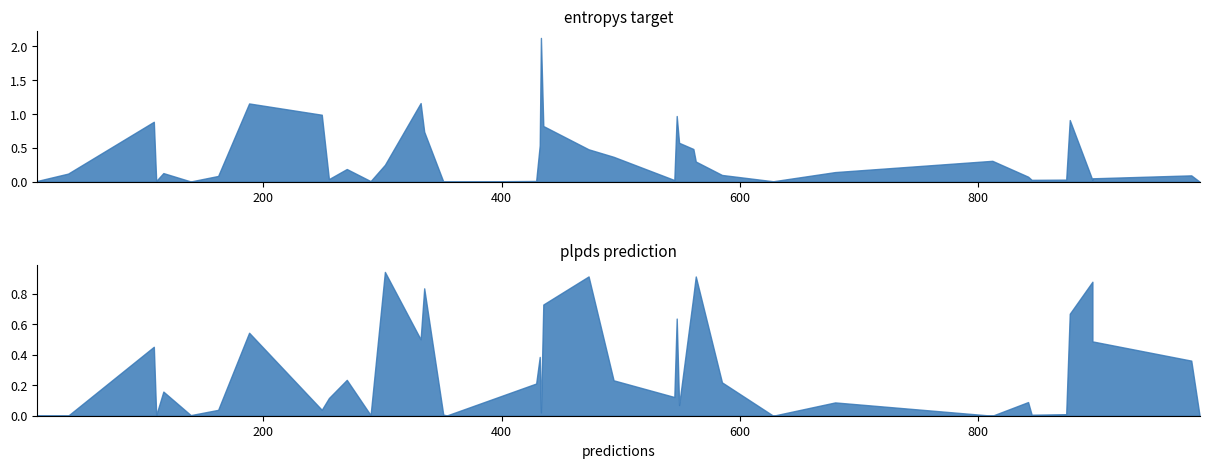

Between 12 and 29, which is larger?

29